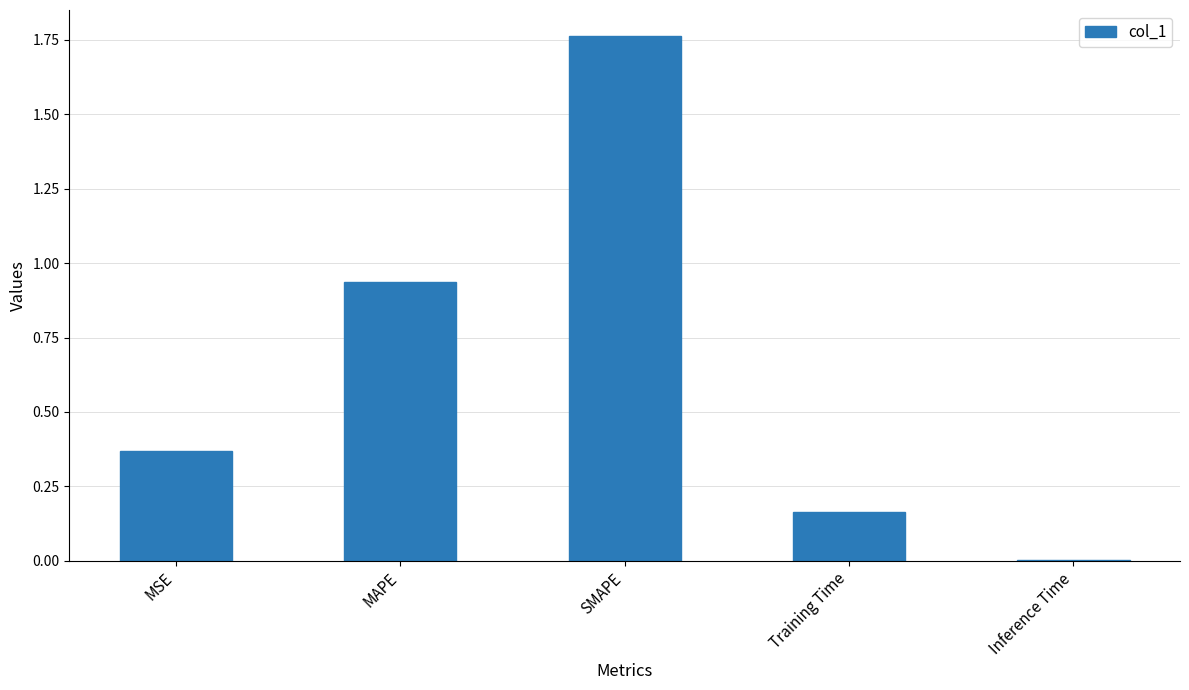

Which label corresponds to the largest value in the chart?

SMAPE